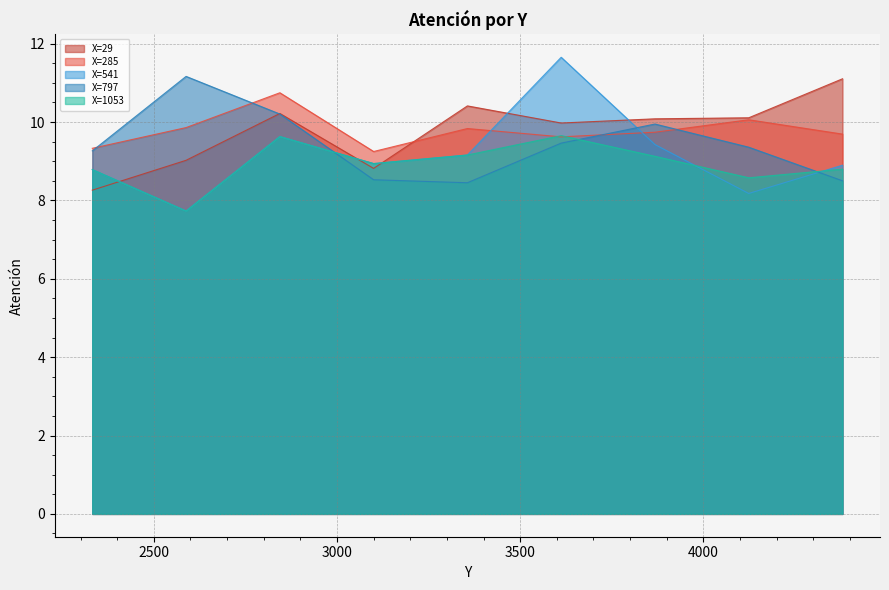

At how many categories does at least one series exceed 8?

9